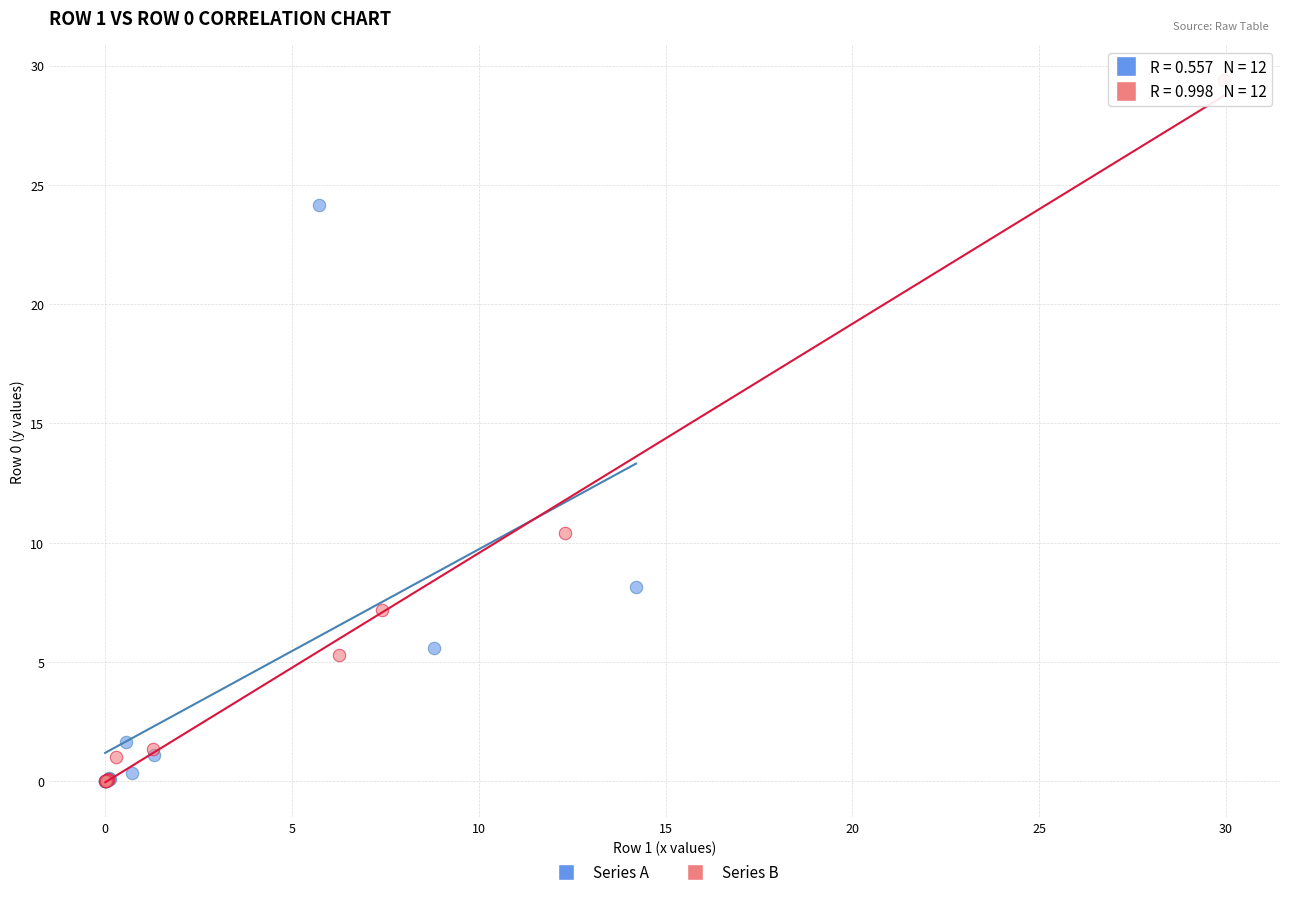

Which series contains the highest Y value?

Series B